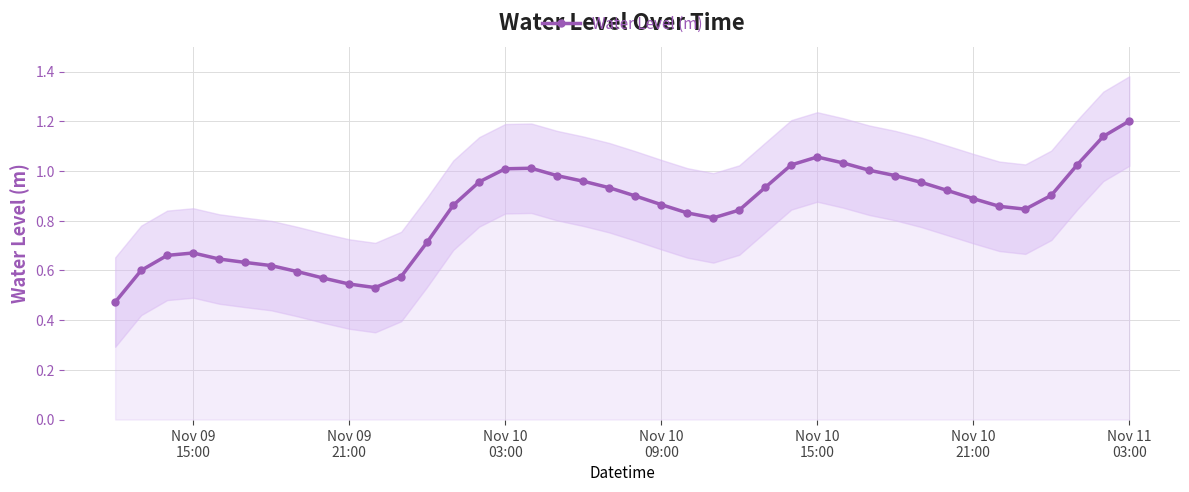

What is the maximum value shown in the chart?

1.2